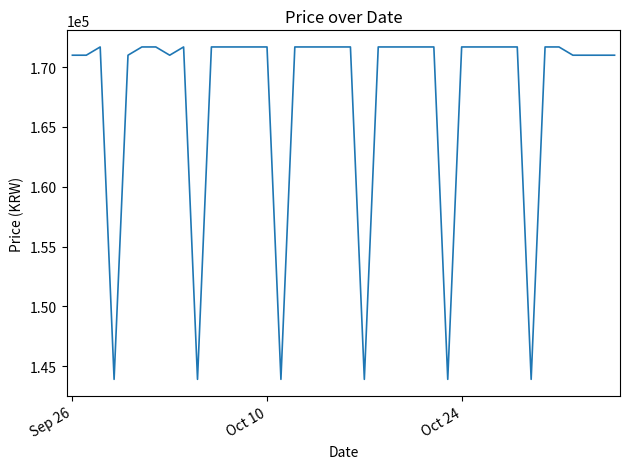

What is the greatest value displayed?

171690